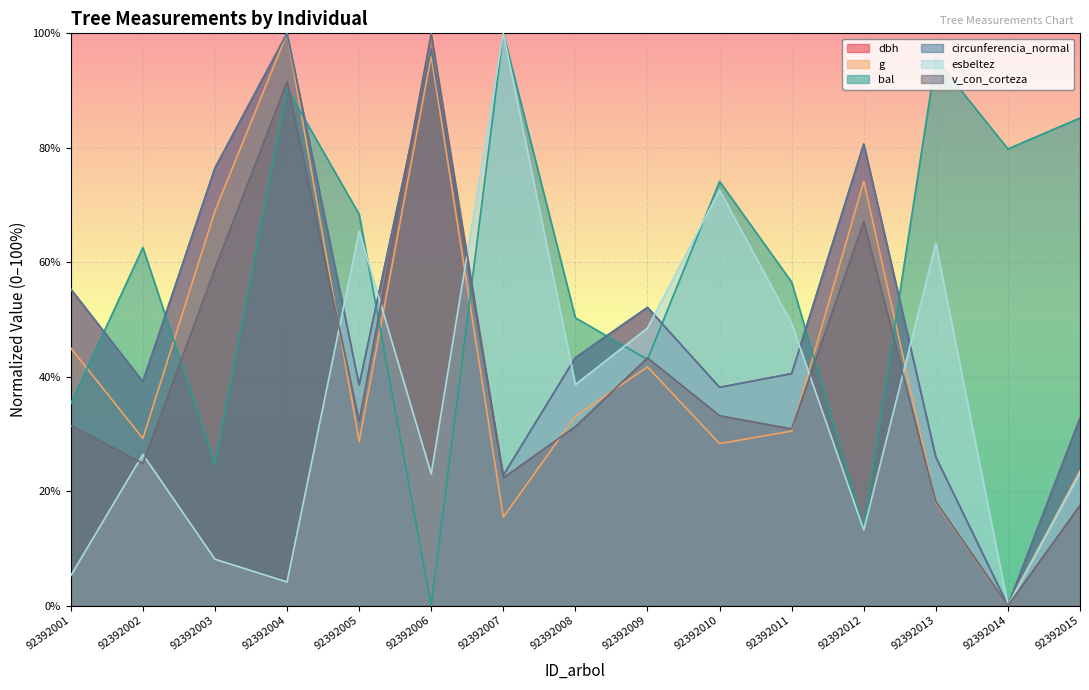

Where is the first local maximum for g?

92392004